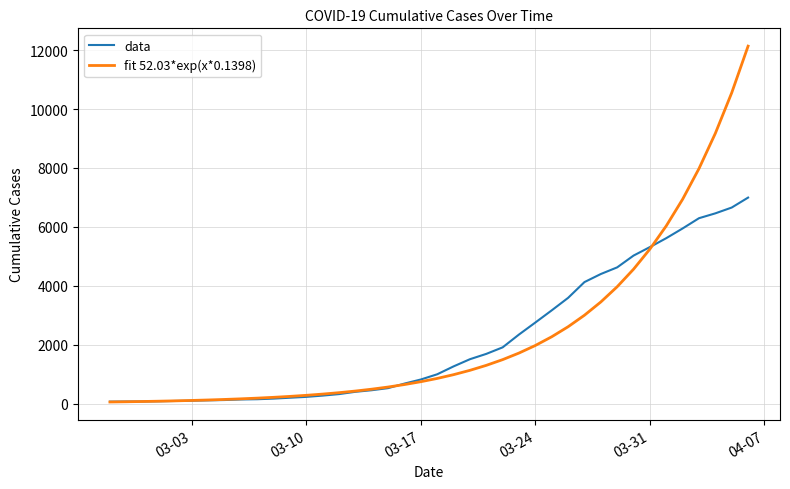

How many categories are shown in the chart?

40